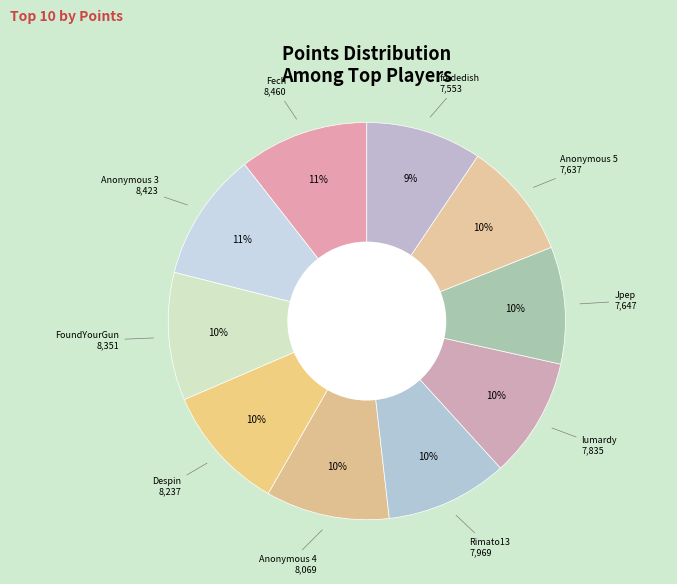

How many slices are in this pie chart?

10